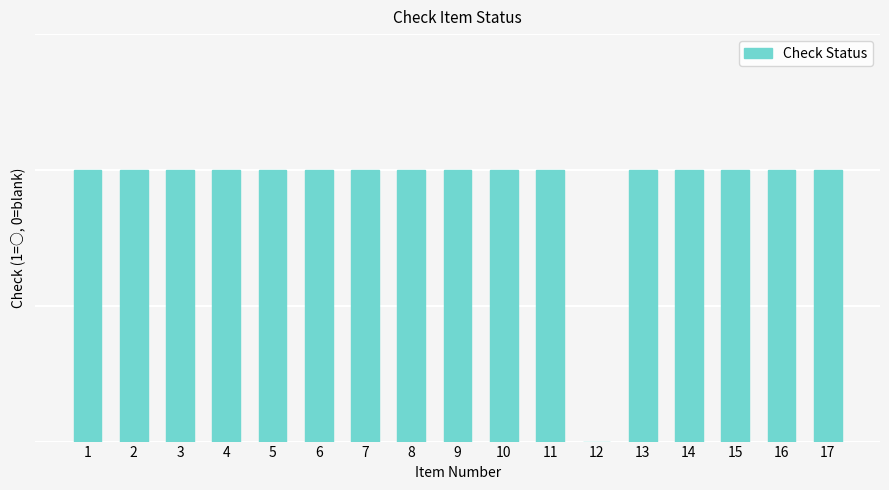

The chart shows a value of 0 at 10. True or false?

False